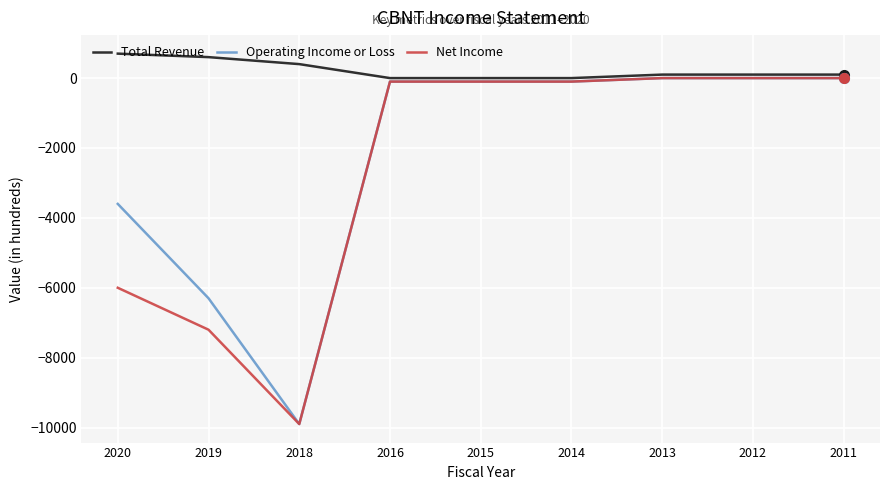

What is the lowest value of the Operating Income or Loss series?

-9900